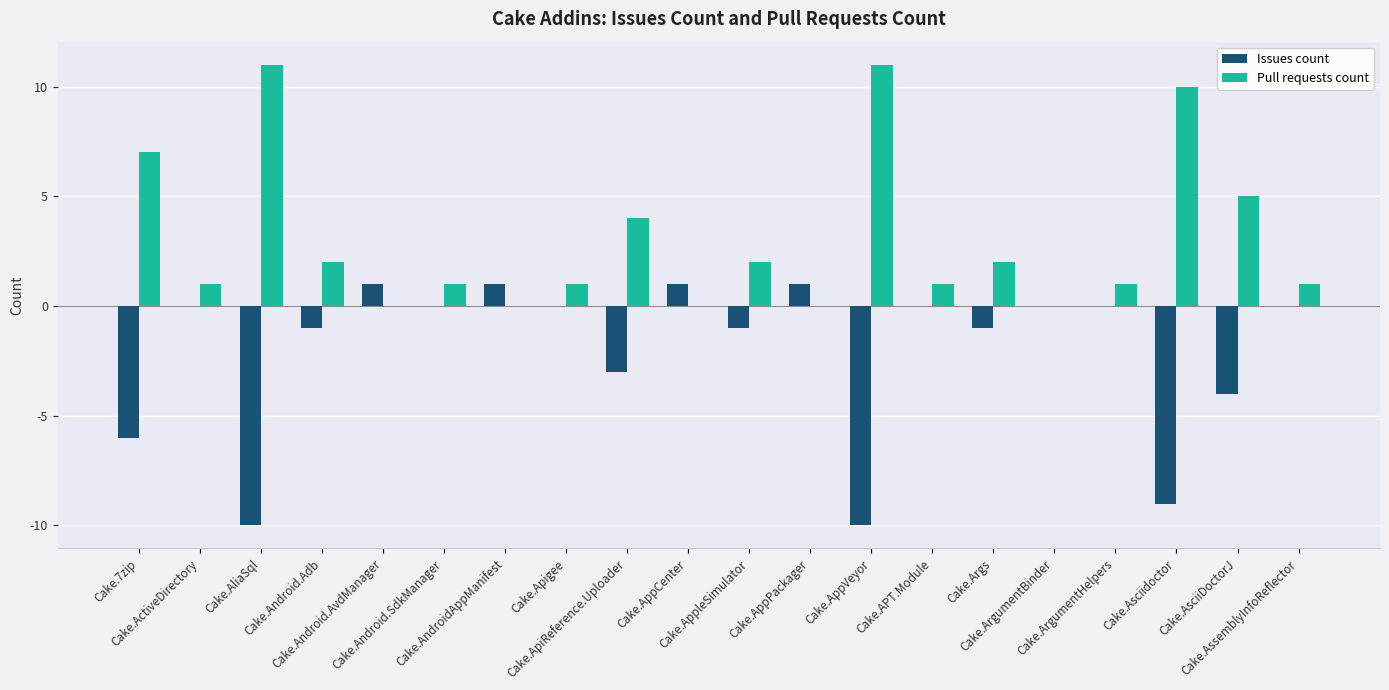

Reading left to right, list all the values displayed in this chart.

Issues count: Cake.7zip=-6	Cake.ActiveDirectory=0	Cake.AliaSql=-10	Cake.Android.Adb=-1	Cake.Android.AvdManager=1	Cake.Android.SdkManager=0	Cake.AndroidAppManifest=1	Cake.Apigee=0	Cake.ApiReference.Uploader=-3	Cake.AppCenter=1	Cake.AppleSimulator=-1	Cake.AppPackager=1	Cake.AppVeyor=-10	Cake.APT.Module=0	Cake.Args=-1	Cake.ArgumentBinder=0	Cake.ArgumentHelpers=0	Cake.Asciidoctor=-9	Cake.AsciiDoctorJ=-4	Cake.AssemblyInfoReflector=0
Pull requests count: Cake.7zip=7	Cake.ActiveDirectory=1	Cake.AliaSql=11	Cake.Android.Adb=2	Cake.Android.AvdManager=0	Cake.Android.SdkManager=1	Cake.AndroidAppManifest=0	Cake.Apigee=1	Cake.ApiReference.Uploader=4	Cake.AppCenter=0	Cake.AppleSimulator=2	Cake.AppPackager=0	Cake.AppVeyor=11	Cake.APT.Module=1	Cake.Args=2	Cake.ArgumentBinder=0	Cake.ArgumentHelpers=1	Cake.Asciidoctor=10	Cake.AsciiDoctorJ=5	Cake.AssemblyInfoReflector=1